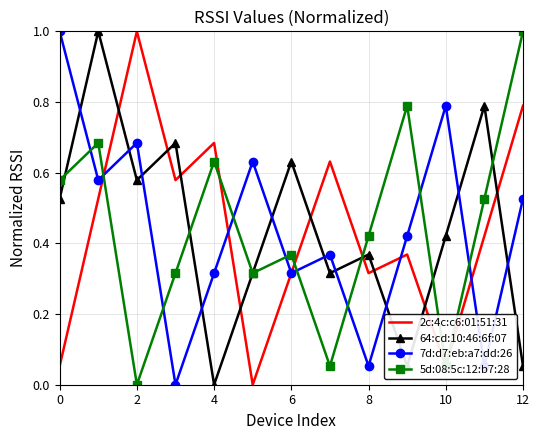

What are all the series names shown in the legend?

2c:4c:c6:01:51:31, 64:cd:10:46:6f:07, 7d:d7:eb:a7:dd:26, 5d:08:5c:12:b7:28